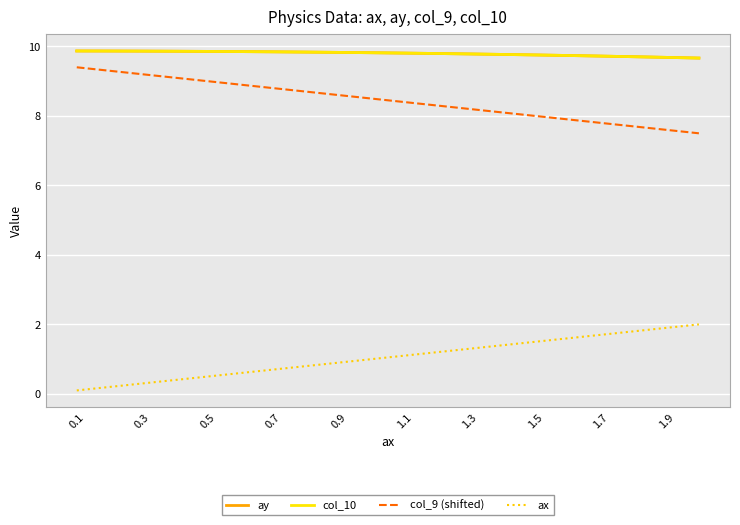

Does the chart have visible grid lines?

Yes